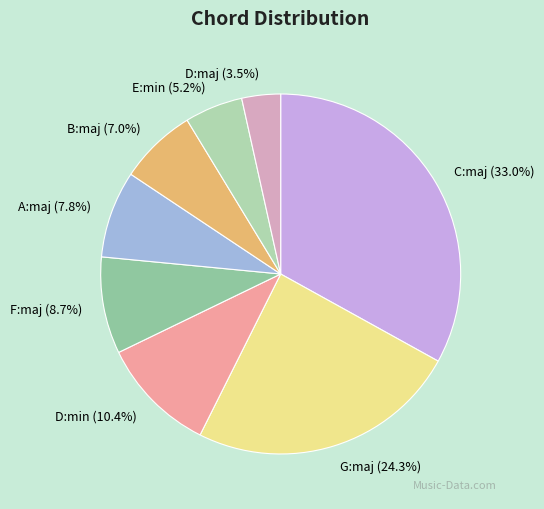

To the nearest percent, what percentage of the pie is D:min?

10%